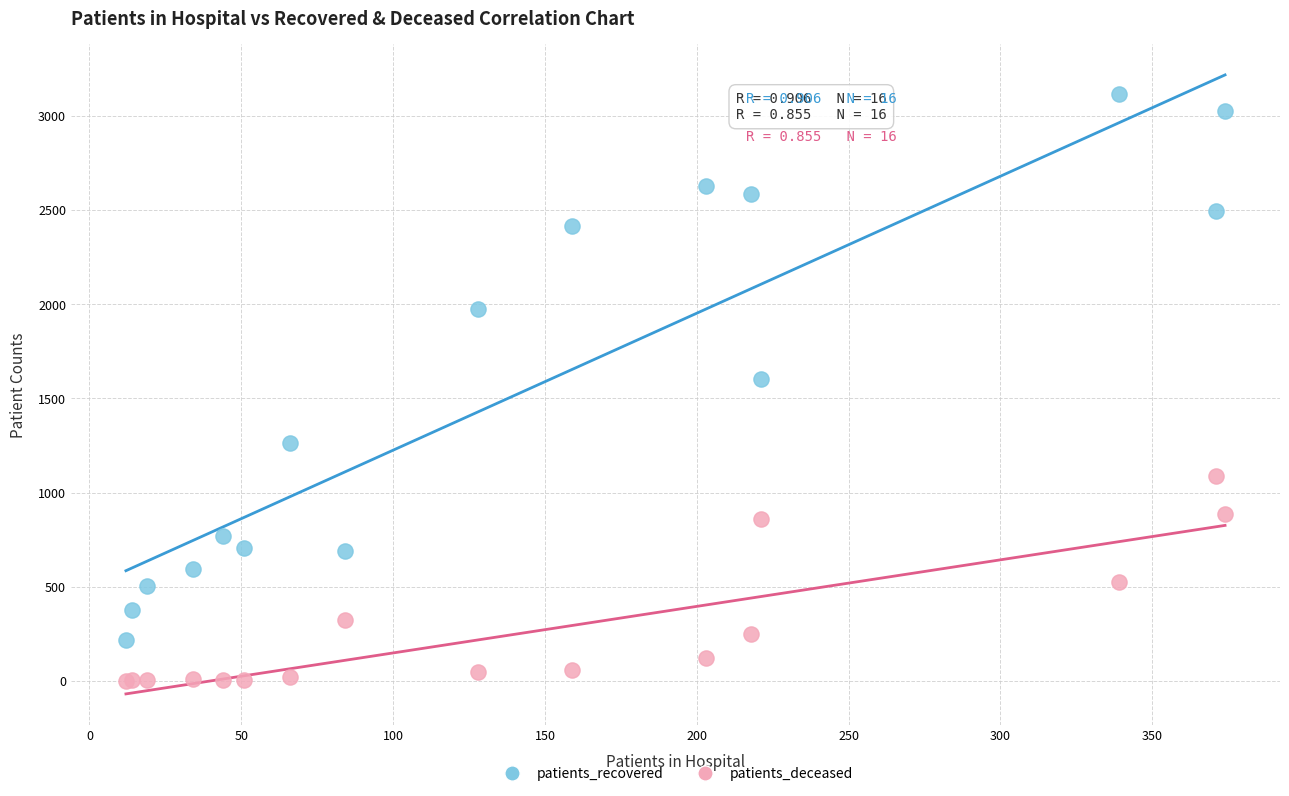

Which series has the largest Y range (max minus min)?

patients_recovered